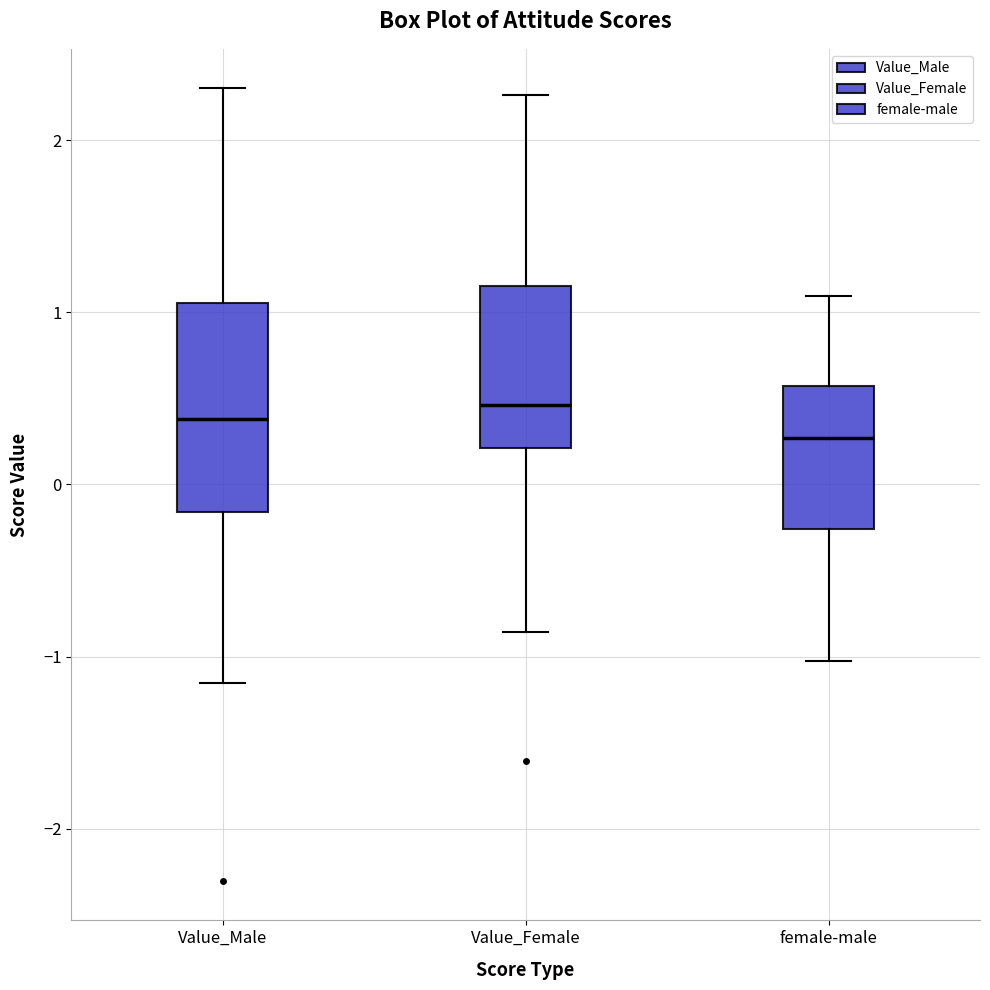

Reading left to right, read every box against the y-axis: the position of its median line, the range the box covers, and the ends of its whiskers. The values are not printed on the chart, so give them approximately, as read against the axis.

Value_Male: median 0.4, box -0.2 to 1.1, whiskers -1.2 to 2.3
Value_Female: median 0.5, box 0.2 to 1.2, whiskers -0.9 to 2.3
female-male: median 0.3, box -0.3 to 0.6, whiskers -1.0 to 1.1